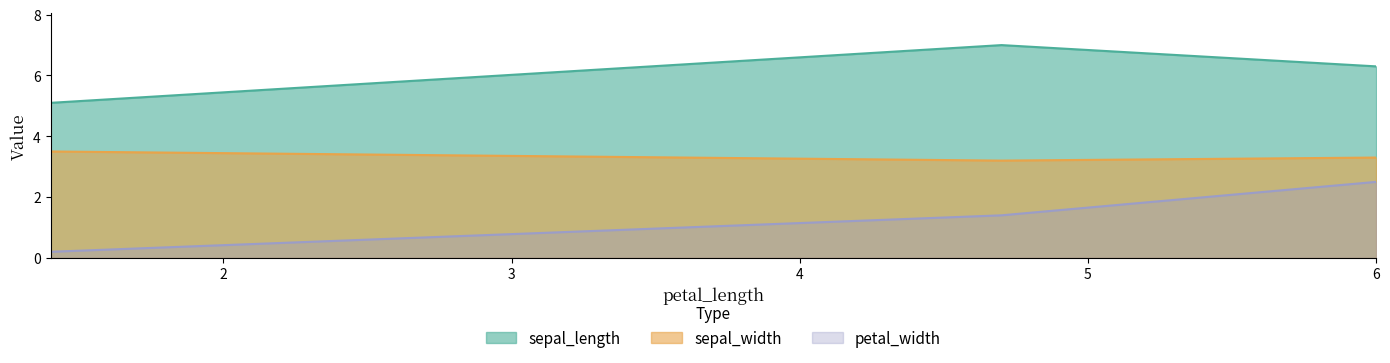

Which series has the largest range (max minus min)?

petal_width